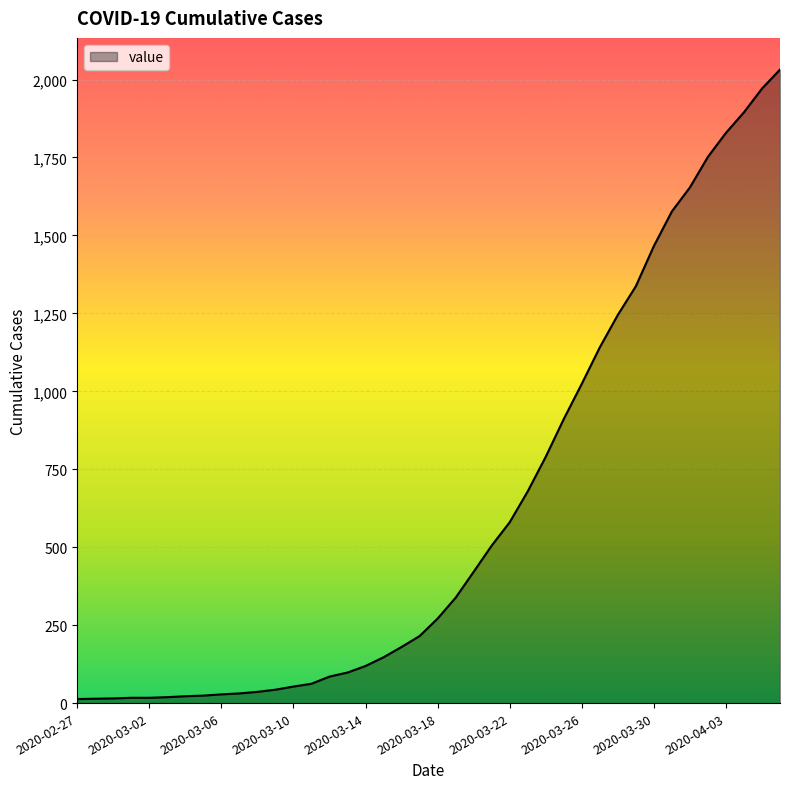

How many lines are shown in the chart?

1